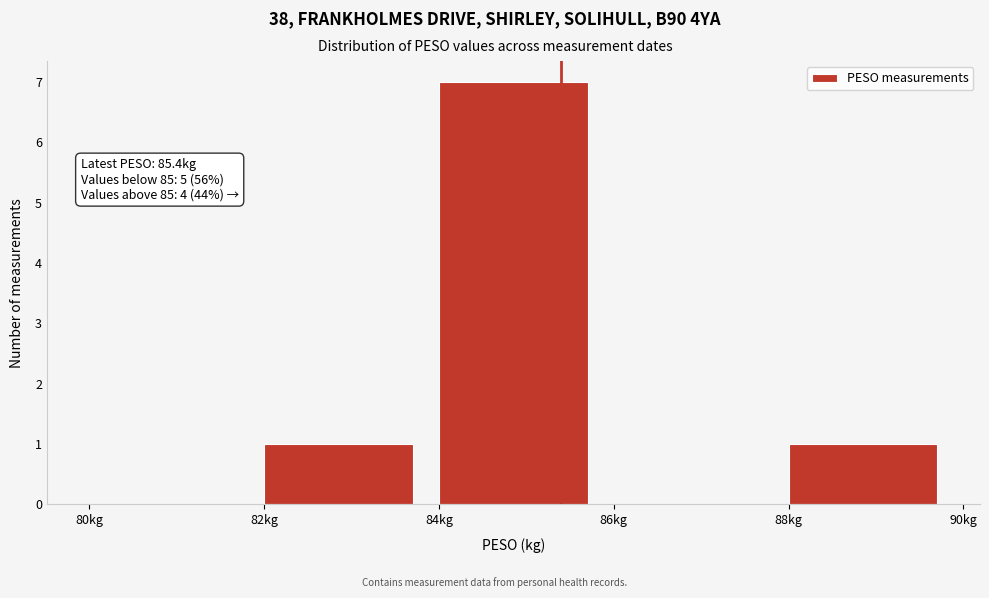

Over which range of the x-axis is the bar tallest?

84 to 86